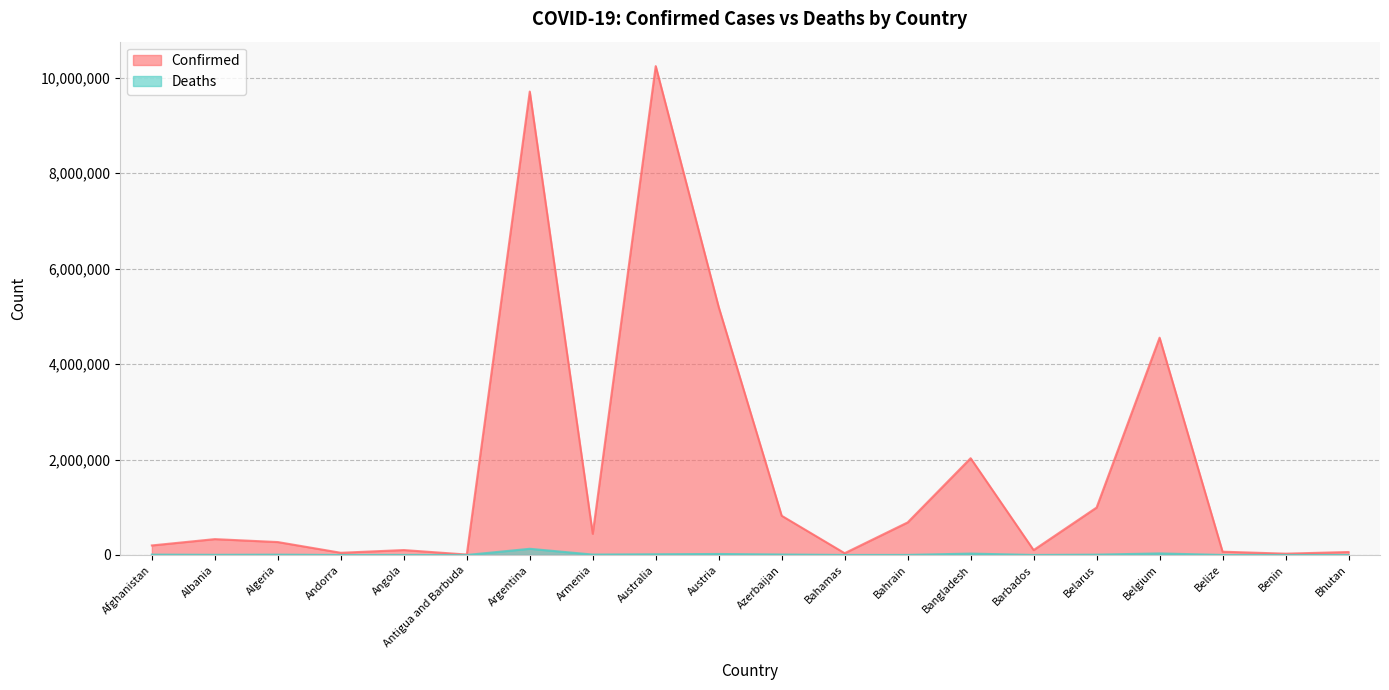

Reading left to right, extract all data points from this chart.

Confirmed: Afghanistan=199845	Albania=332337	Algeria=270690	Andorra=46227	Angola=103131	Antigua and Barbuda=9098	Argentina=9711355	Armenia=443785	Australia=10244727	Austria=5195408	Azerbaijan=821865	Bahamas=37309	Bahrain=682114	Bangladesh=2028114	Barbados=102580	Belarus=994037	Belgium=4553333	Belize=68884	Benin=27638	Bhutan=62095
Deaths: Afghanistan=7804	Albania=3589	Algeria=6879	Andorra=155	Angola=1917	Antigua and Barbuda=146	Argentina=129937	Armenia=8691	Australia=15234	Austria=20779	Azerbaijan=9925	Bahamas=833	Bahrain=1520	Bangladesh=29374	Barbados=560	Belarus=7118	Belgium=32690	Belize=686	Benin=163	Bhutan=21